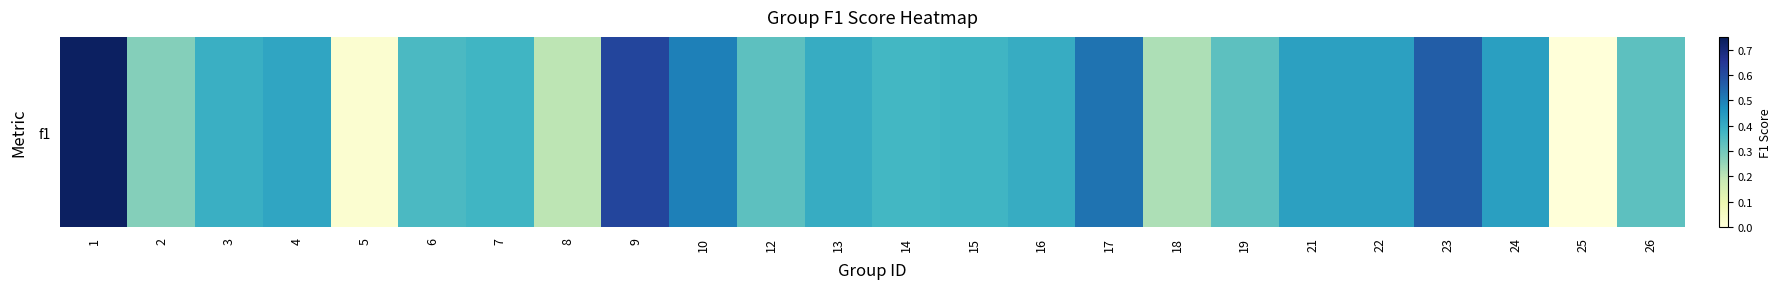

Which label corresponds to the largest value in the chart?

1